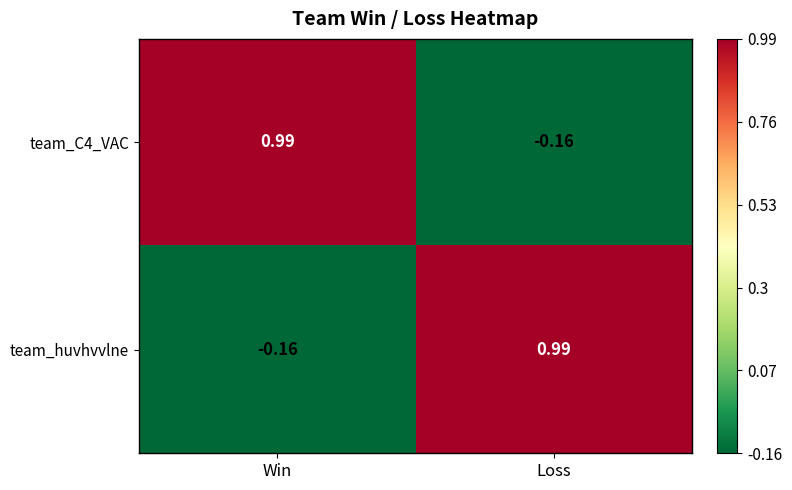

At which label does team_huvhvvlne first exceed 0?

Loss